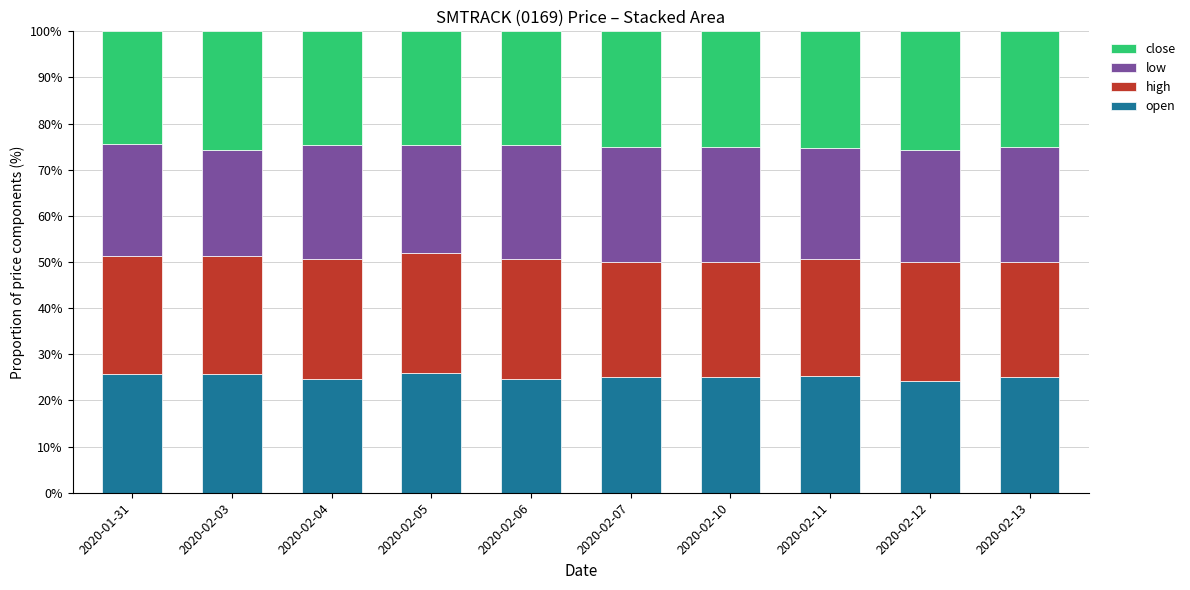

What is the sum of all open values?

251.3